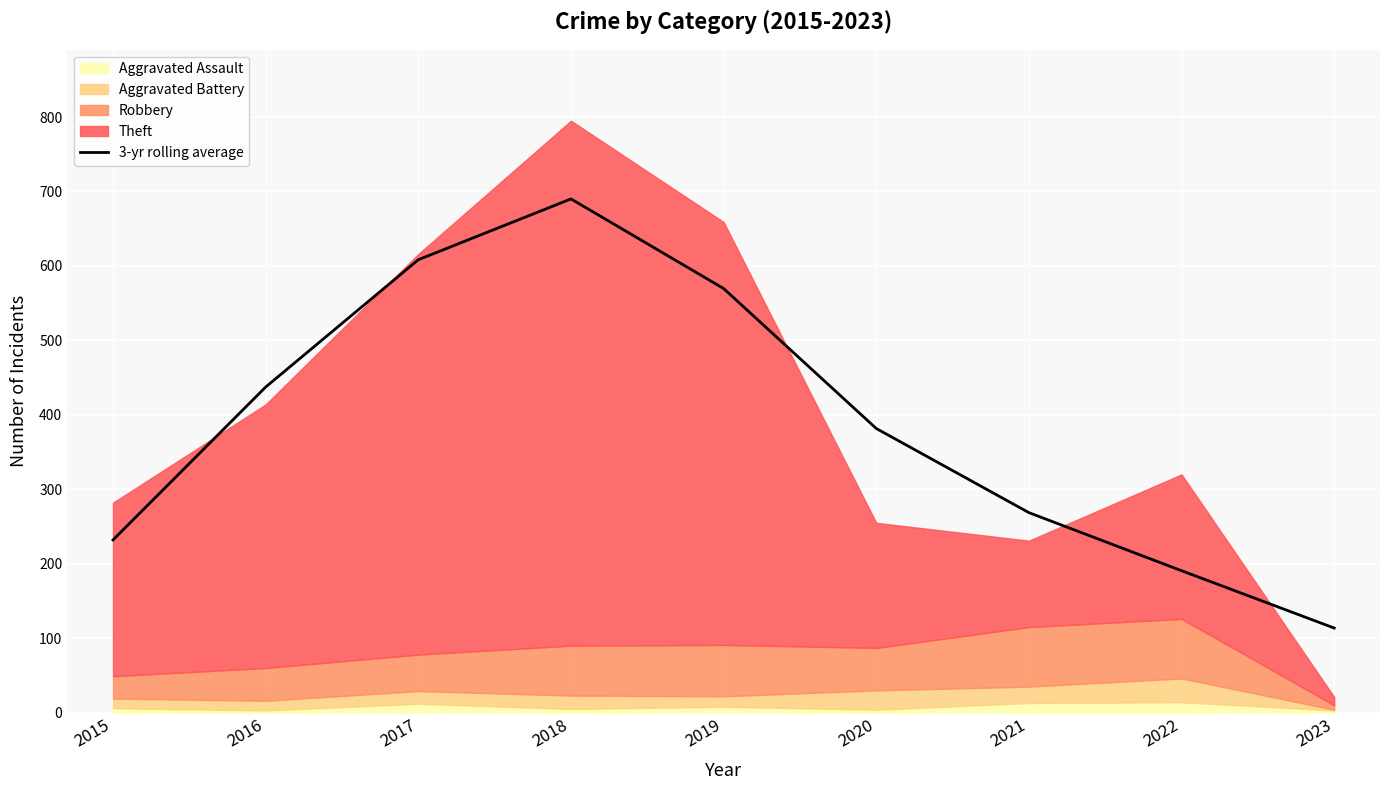

Is it true that the value at 2017 is 978.0?

False